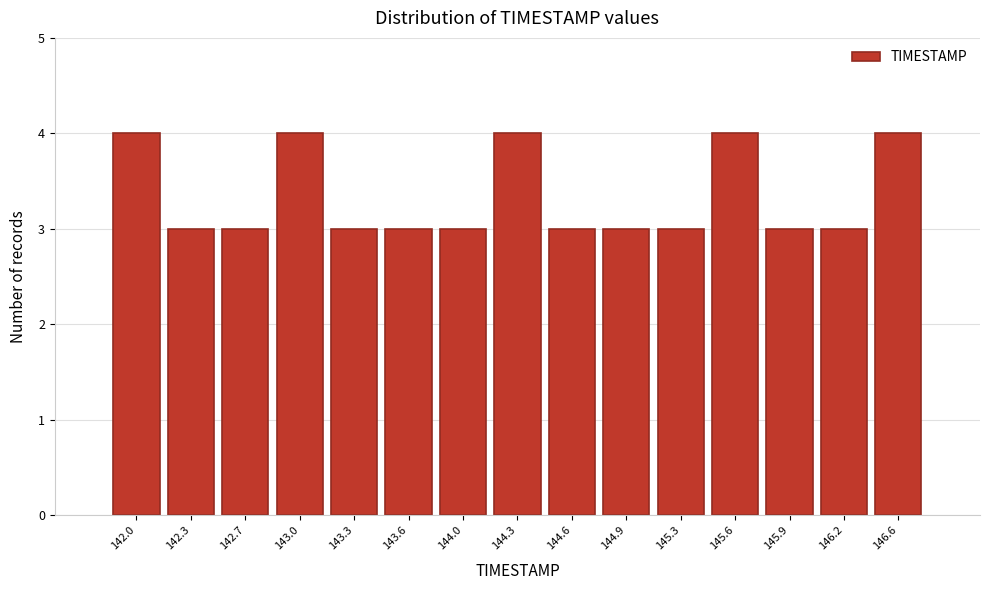

Reading left to right, transcribe all the data shown in this chart.

142.0=4	142.3=3	142.7=3	143.0=4	143.3=3	143.6=3	144.0=3	144.3=4	144.6=3	144.9=3	145.3=3	145.6=4	145.9=3	146.2=3	146.6=4